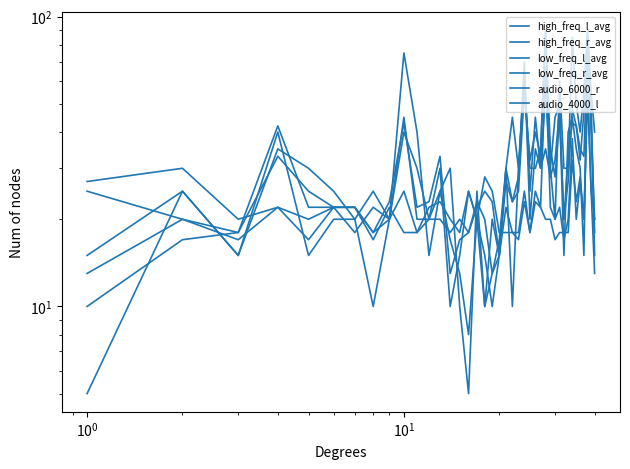

Where does the audio_4000_l series first go above 25?

$\mathdefault{10^{1}}$